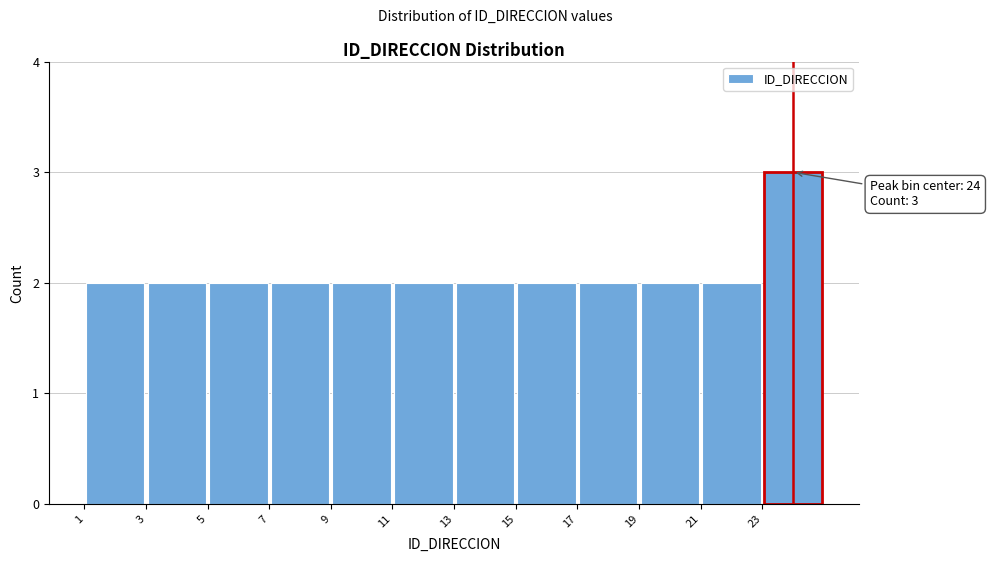

Which range on the x-axis has the tallest bar?

23 to 25